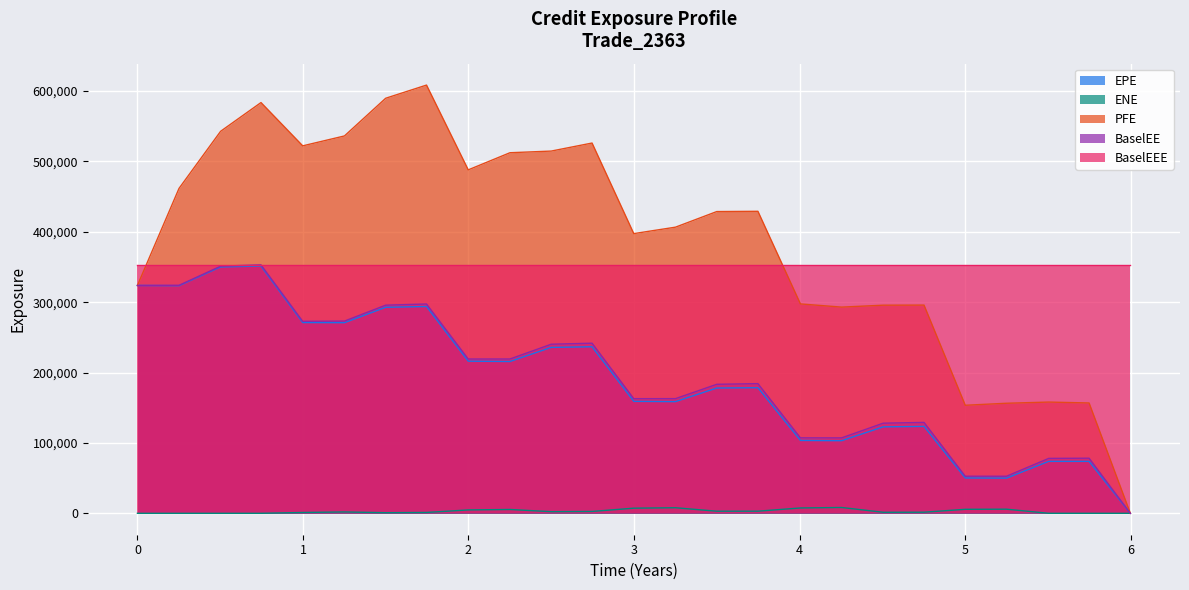

What is the average value of the ENE series?

2885.3